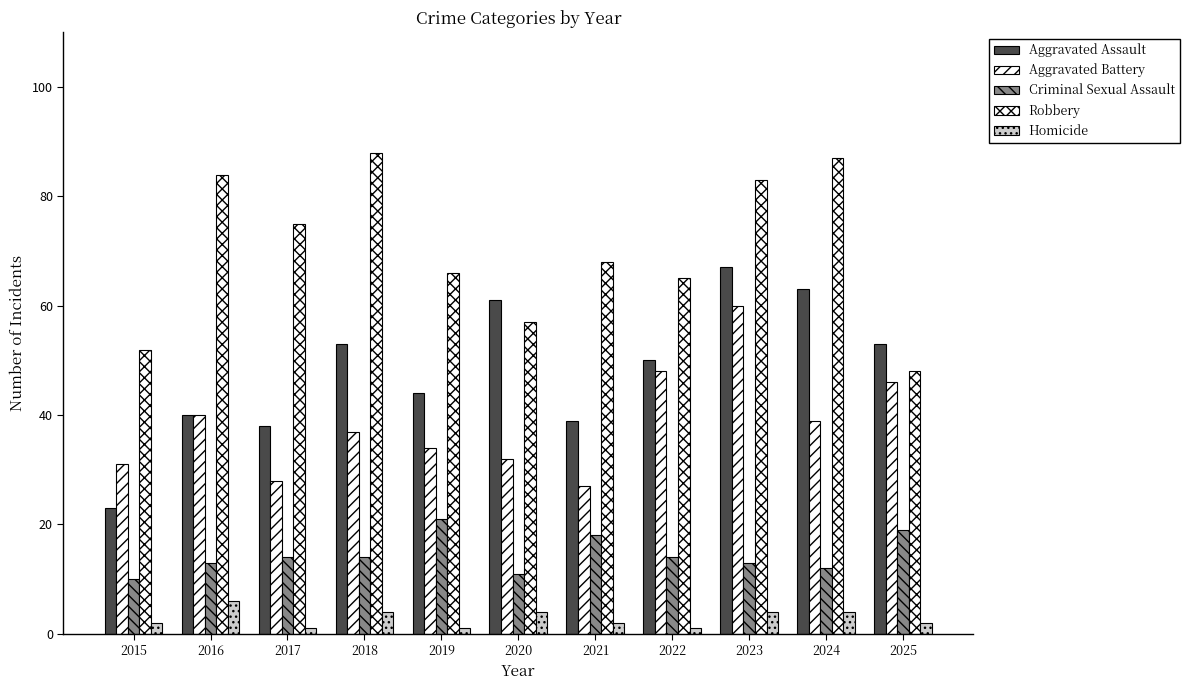

The value of Aggravated Battery at 2024 is 39. True or false?

True